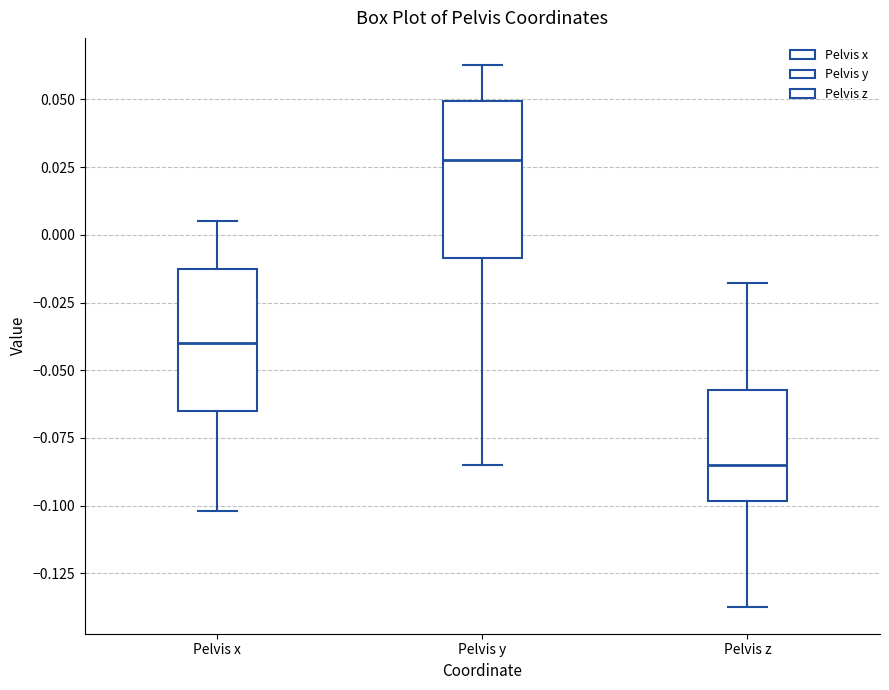

Reading left to right, read every box against the y-axis: the position of its median line, the range the box covers, and the ends of its whiskers. The values are not printed on the chart, so give them approximately, as read against the axis.

Pelvis x: median -0.040, box -0.065 to -0.010, whiskers -0.100 to 0.005
Pelvis y: median 0.030, box -0.010 to 0.050, whiskers -0.085 to 0.065
Pelvis z: median -0.085, box -0.100 to -0.055, whiskers -0.135 to -0.020